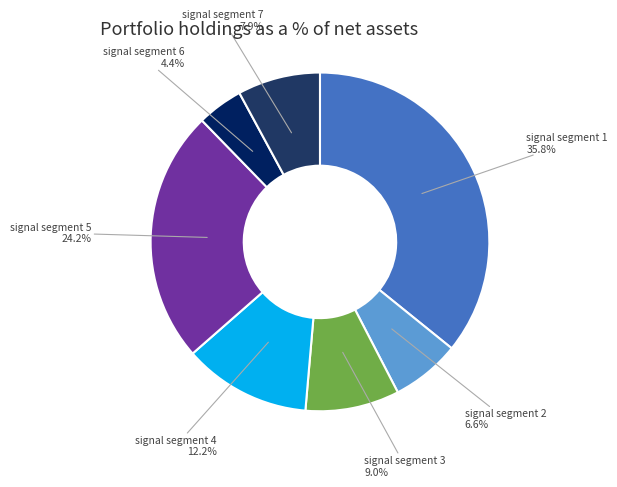

Which slice is the smallest?

signal segment 6